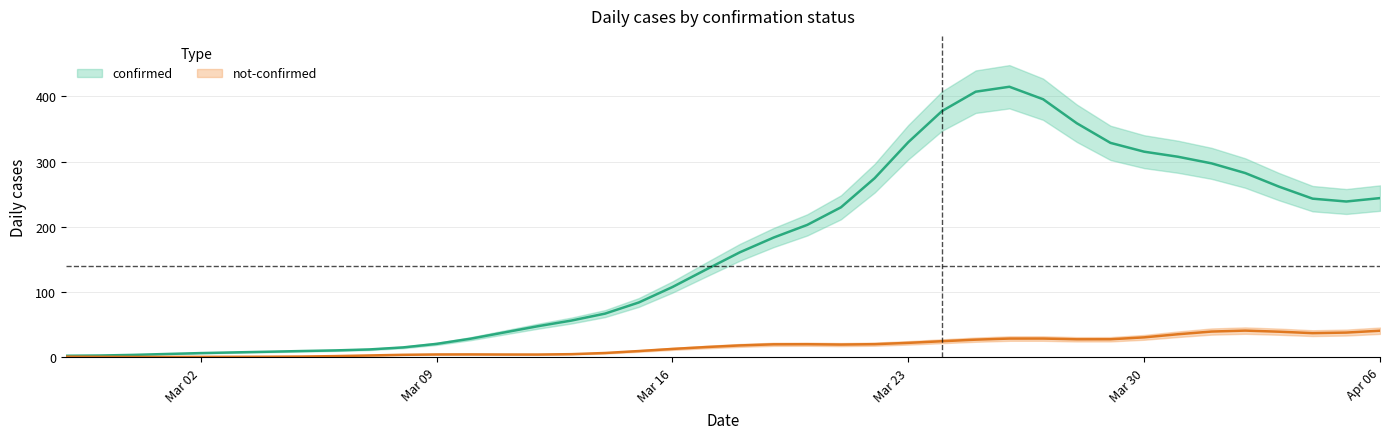

What is the average value of the not-confirmed series?

17